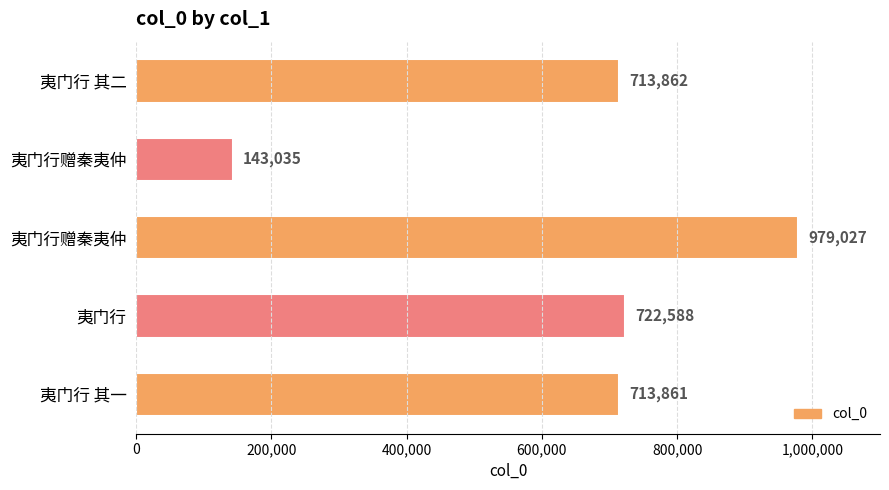

What is the sum of all values?

3272373